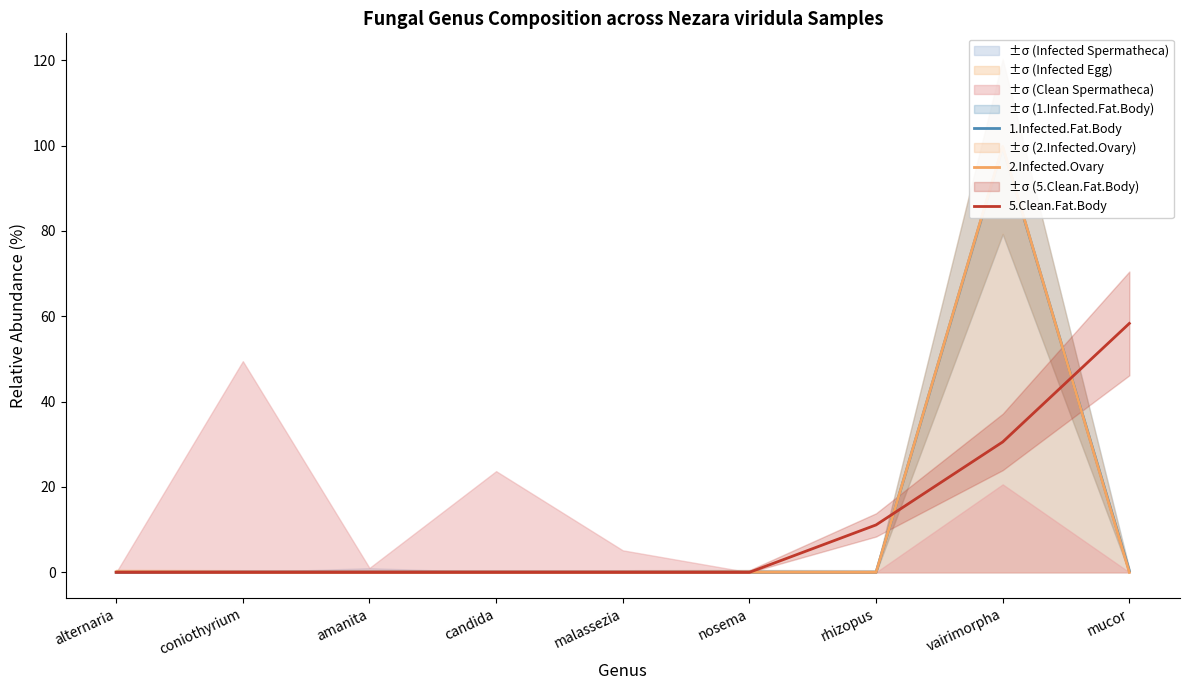

Does the chart display data point markers on the line(s)?

No